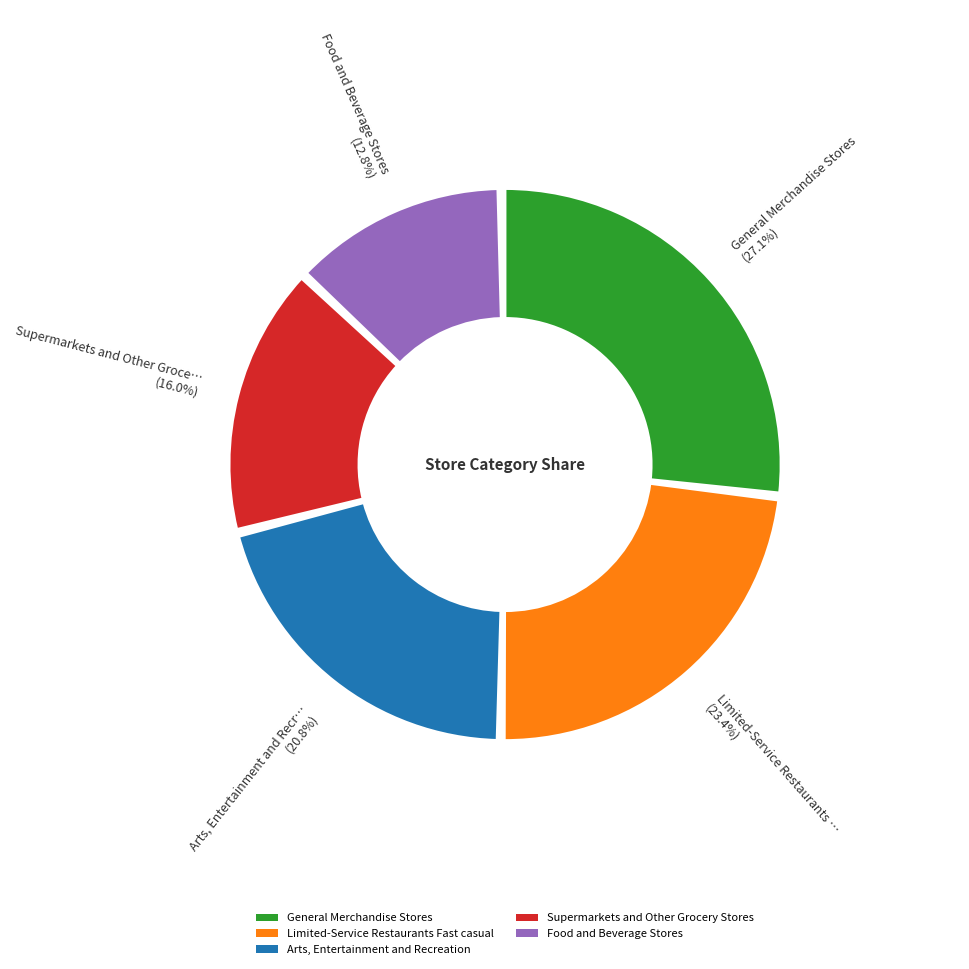

To the nearest percent, what is the combined percentage of Arts, Entertainment and Recreation and Limited-Service Restaurants Fast casual?

44%